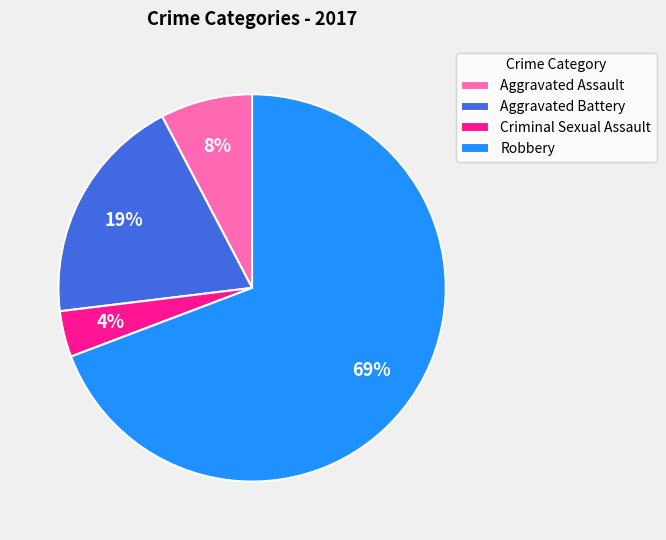

How many slices are in this pie chart?

4